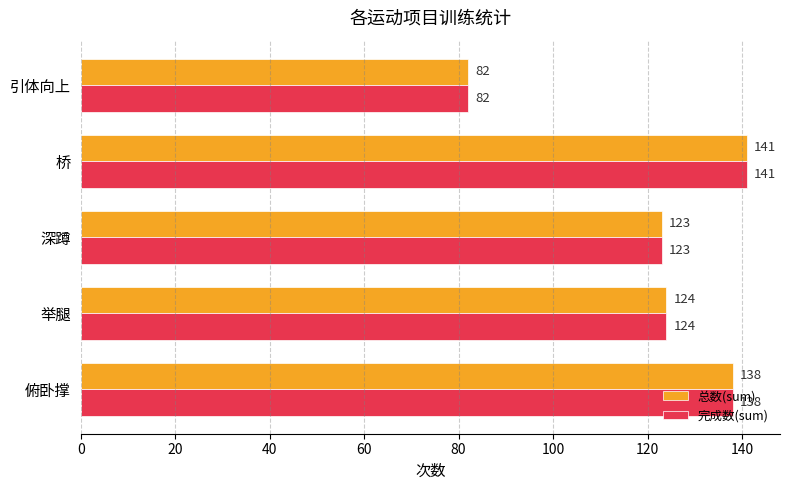

What is the difference between the second highest and minimum values in the 完成数(sum) series?

56